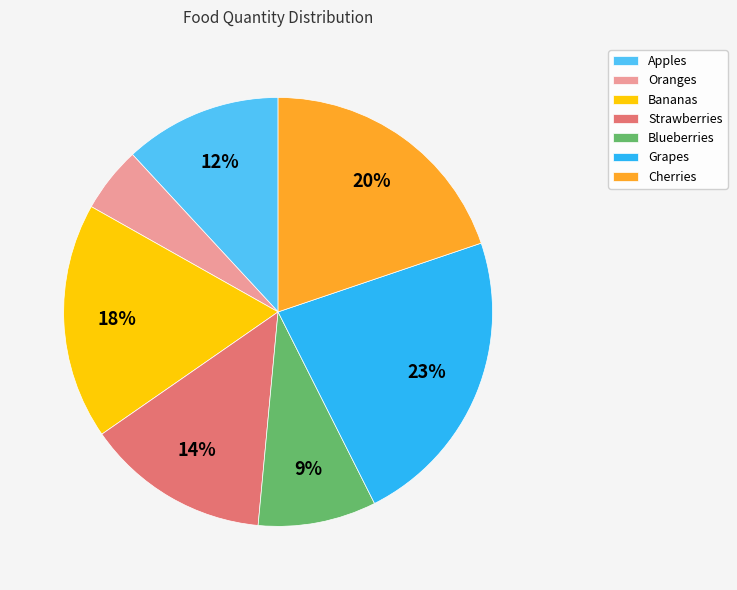

How many slices are in this pie chart?

7